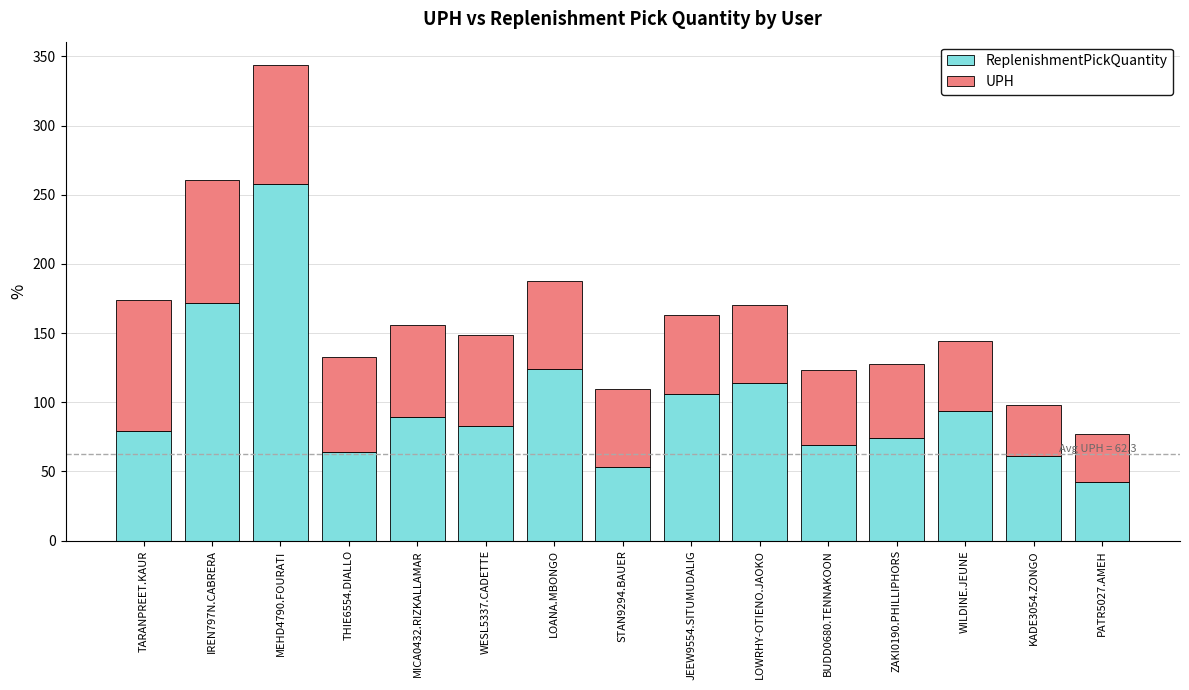

What is the total value across all series at LOANA.MBONGO?

187.6